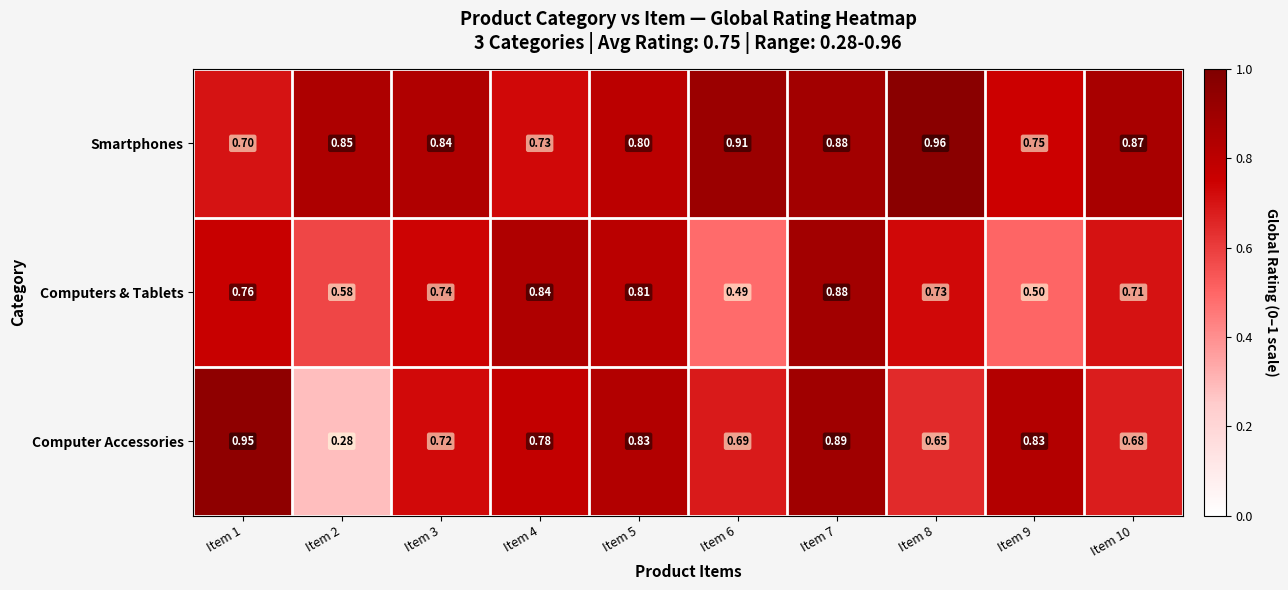

List the series in order of their overall mean, lowest first.

Computers & Tablets, Computer Accessories, Smartphones